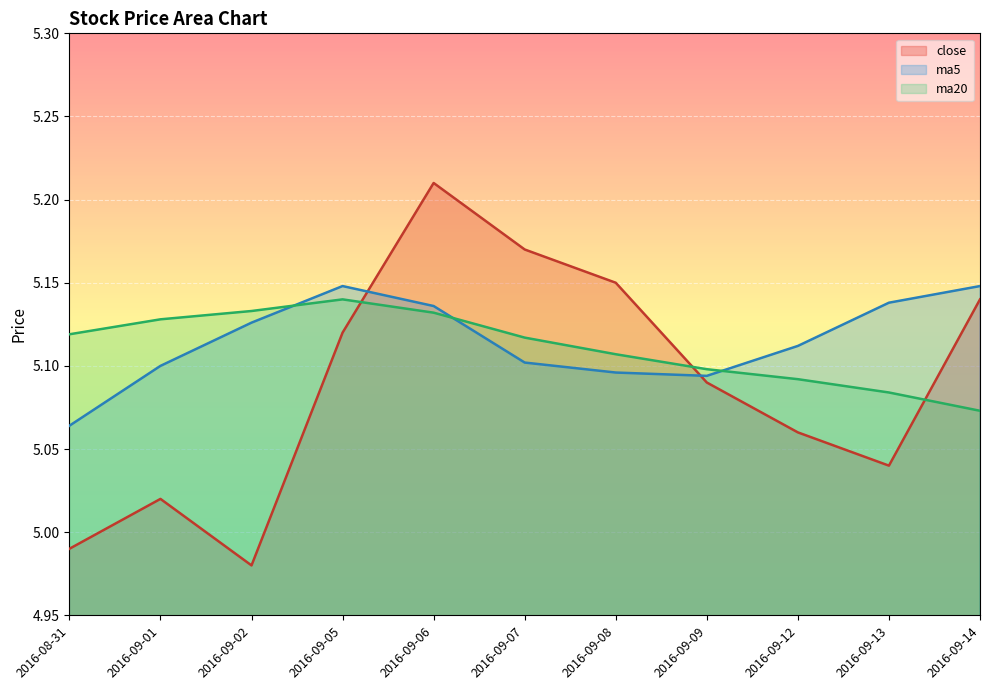

List the series in order of their peak value, lowest first.

ma20, ma5, close